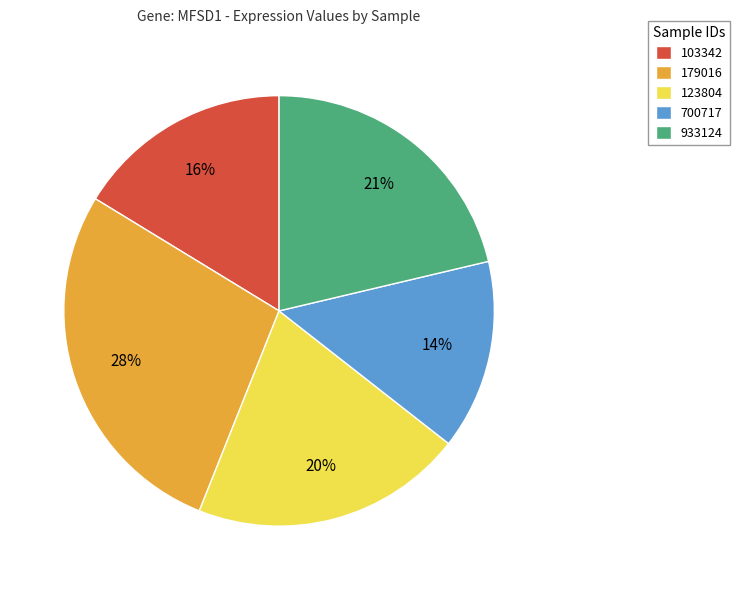

To the nearest percent, what percentage of the pie is 123804?

20%